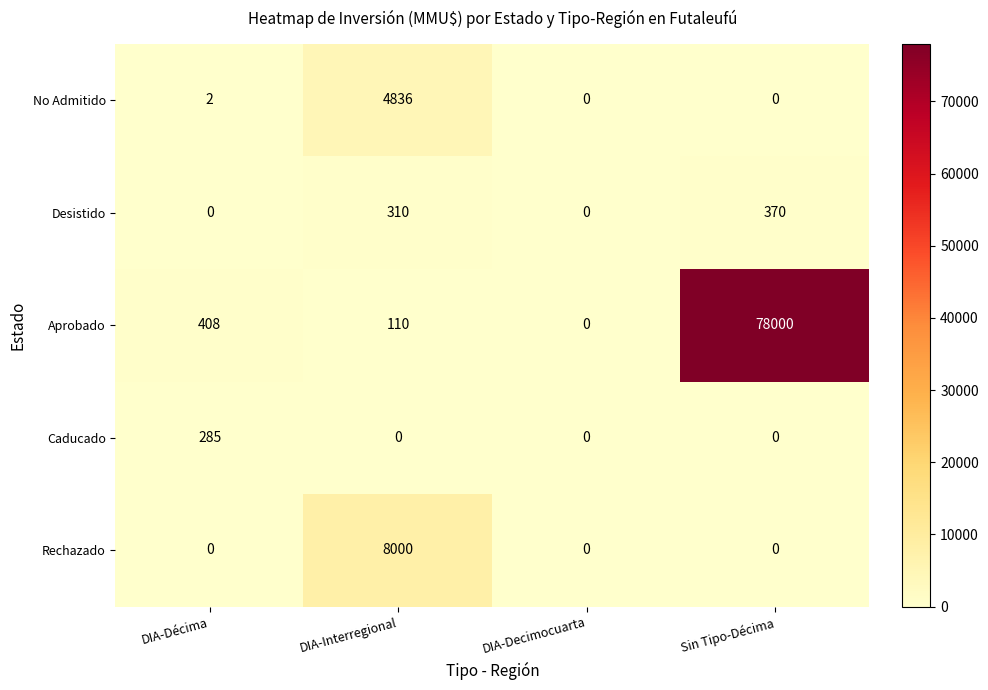

Rank the series by their maximum value, from highest to lowest.

Aprobado, Rechazado, No Admitido, Desistido, Caducado